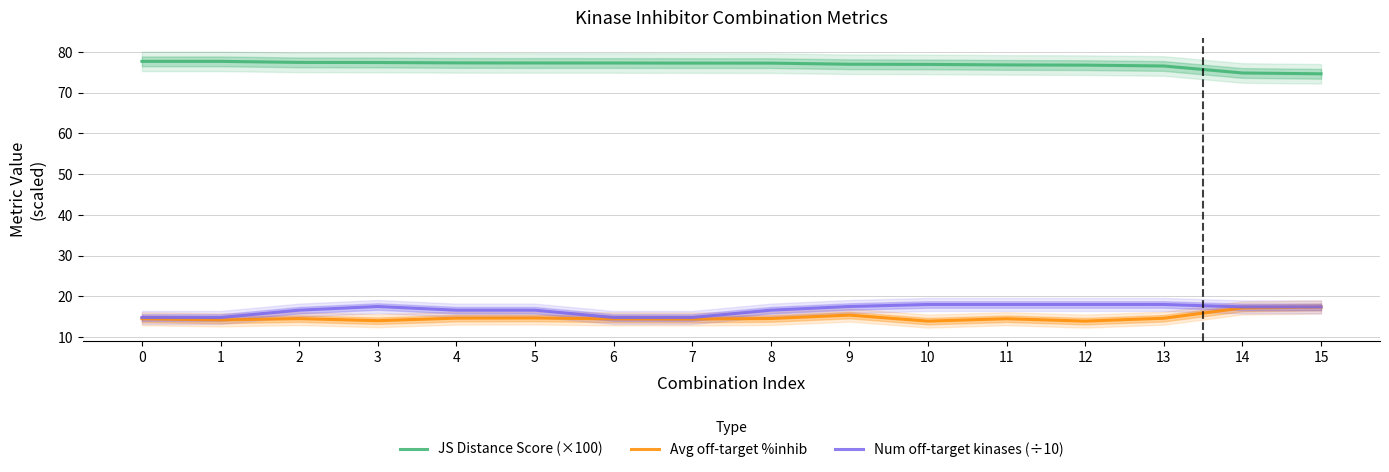

What is the approximate value of JS Distance Score (×100) at 12?

76.8